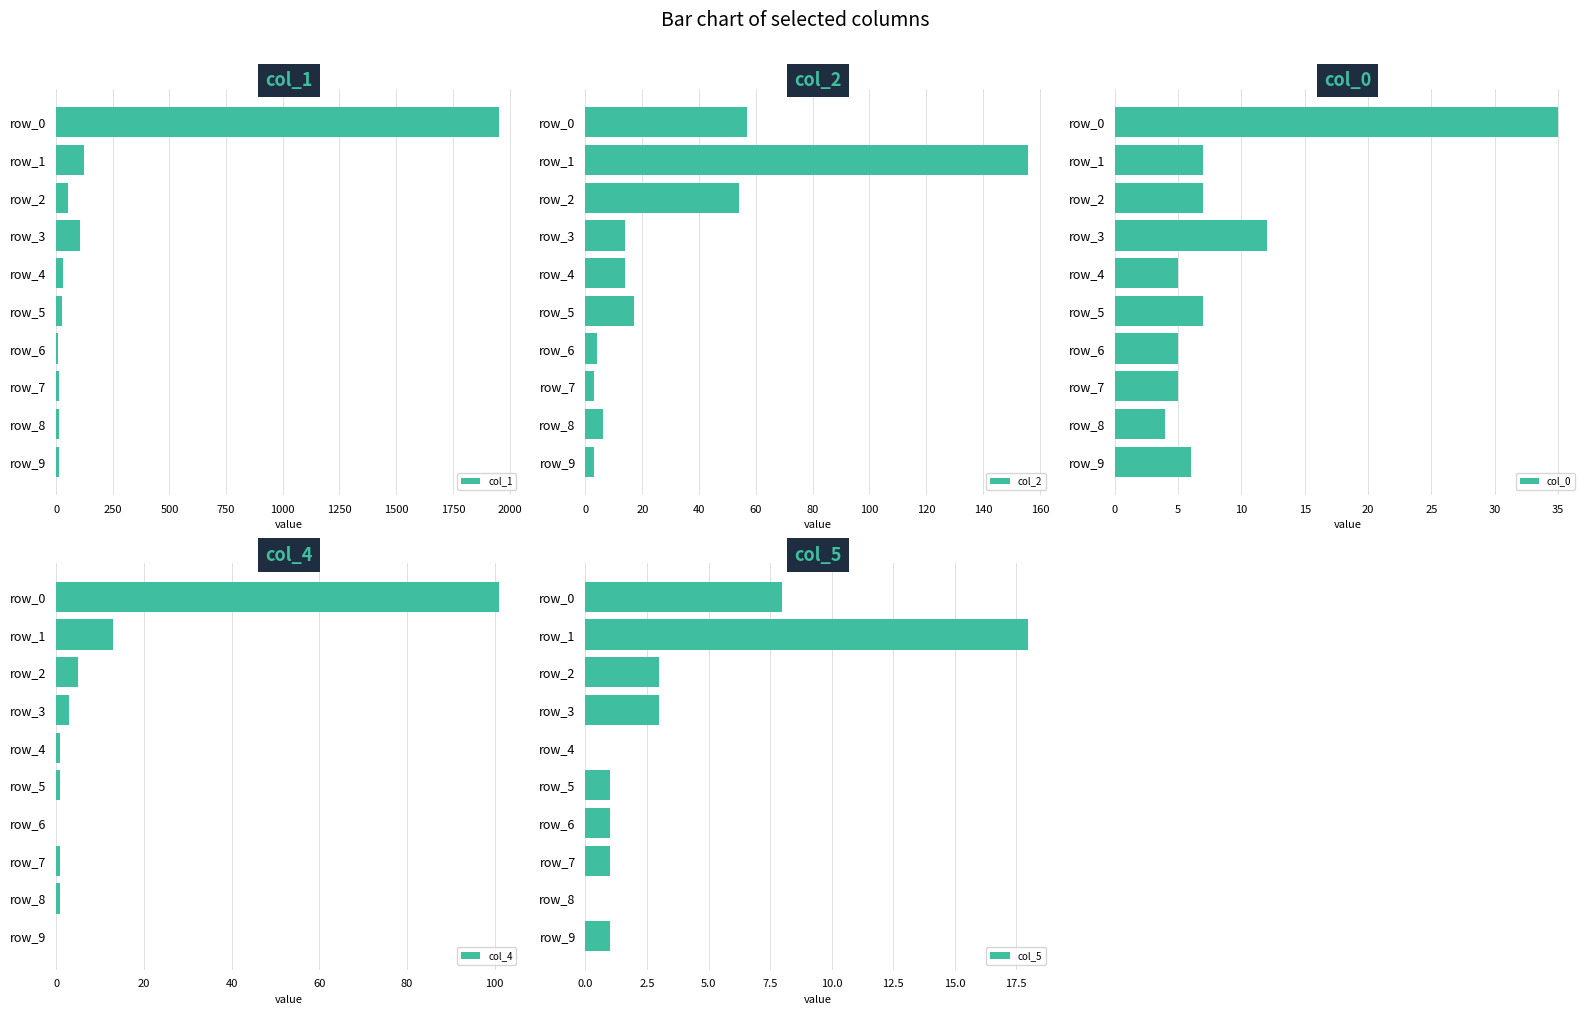

Which category has the highest value in the col_1 series?

row_0